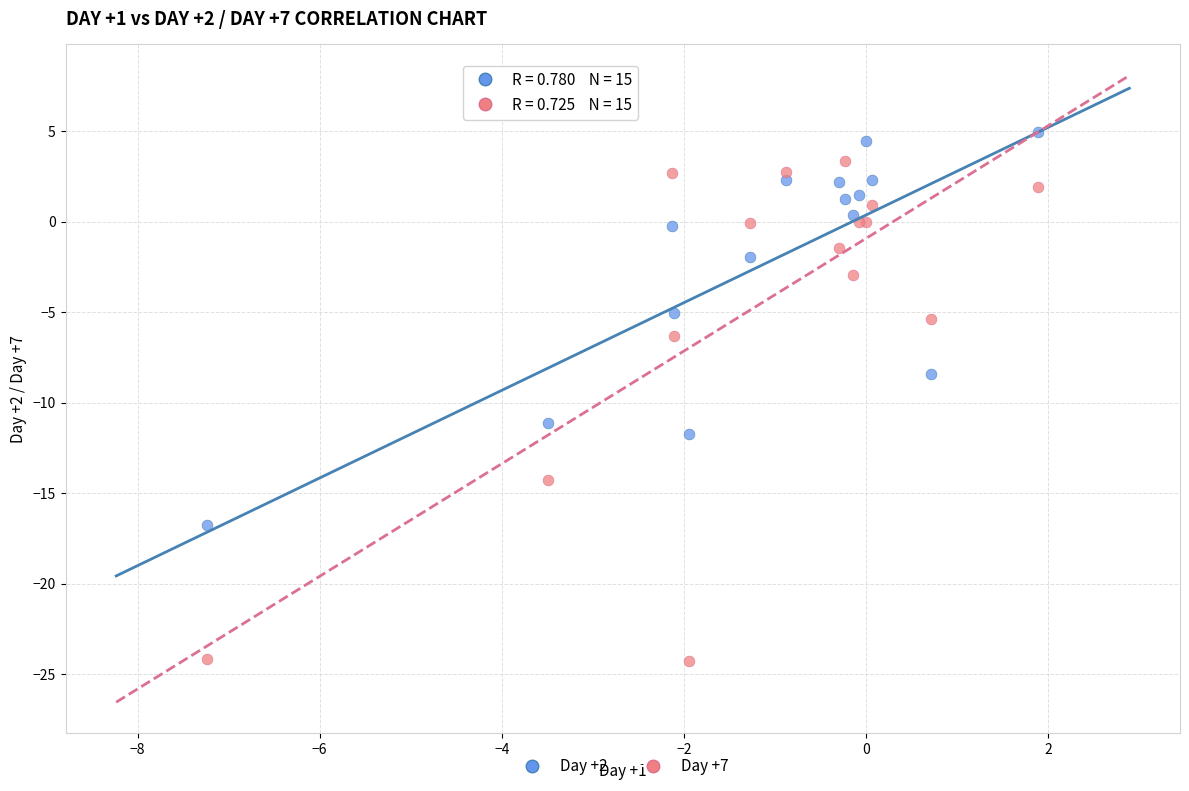

Across all series, what Y value is closest to -9?

-8.4